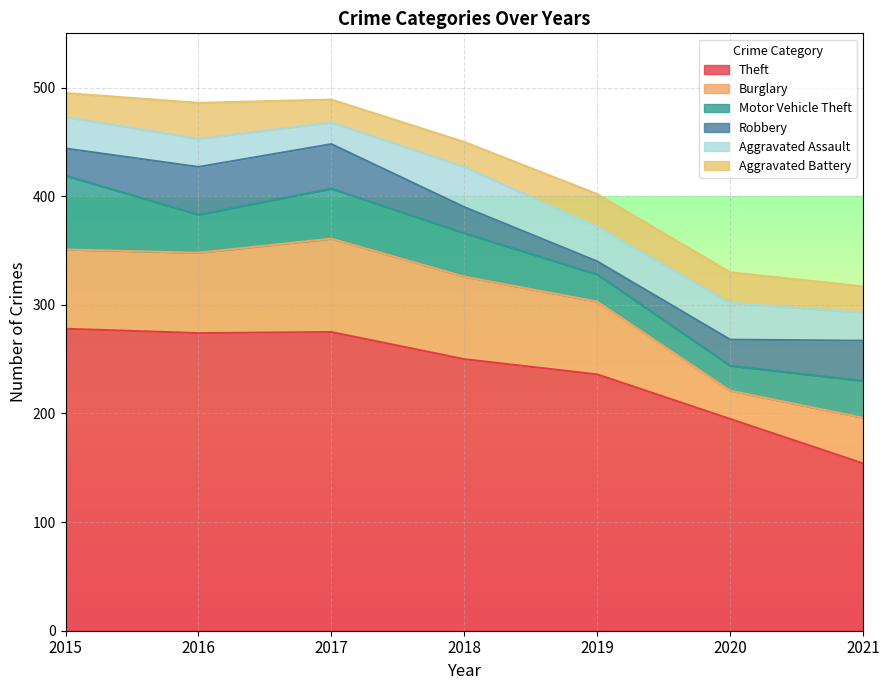

Which series has the widest spread of values?

Theft